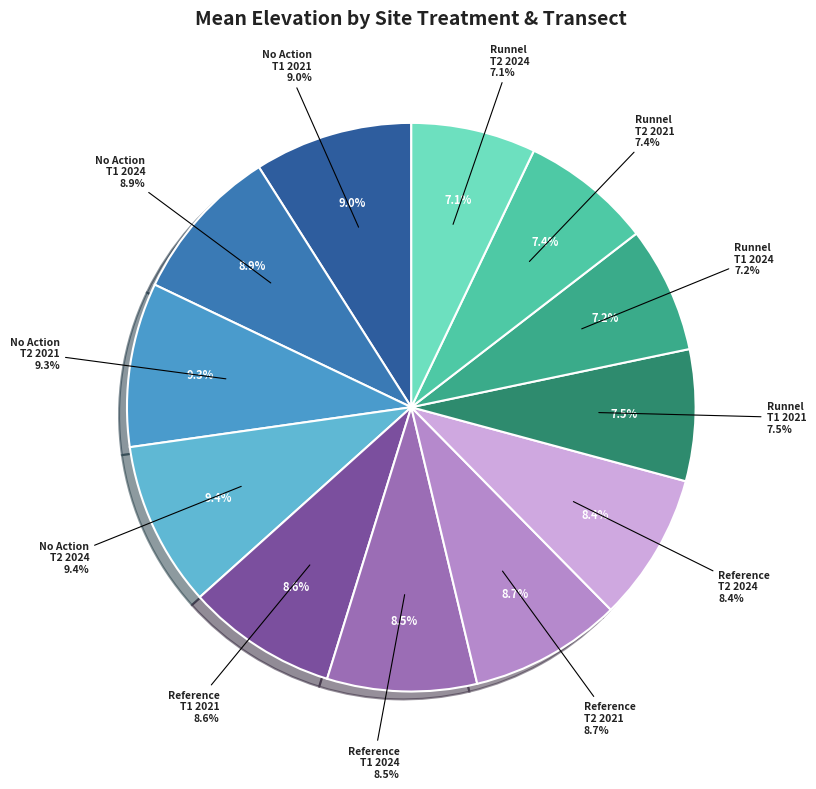

Count the number of slices in the pie.

12